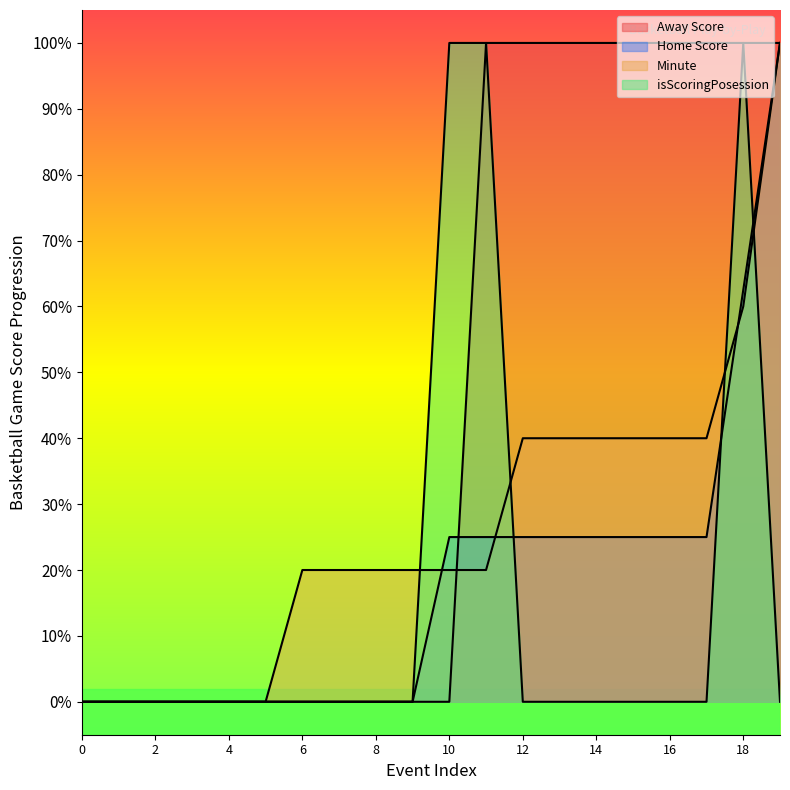

What is the value of the Minute point at the 17th from the left?

0.4